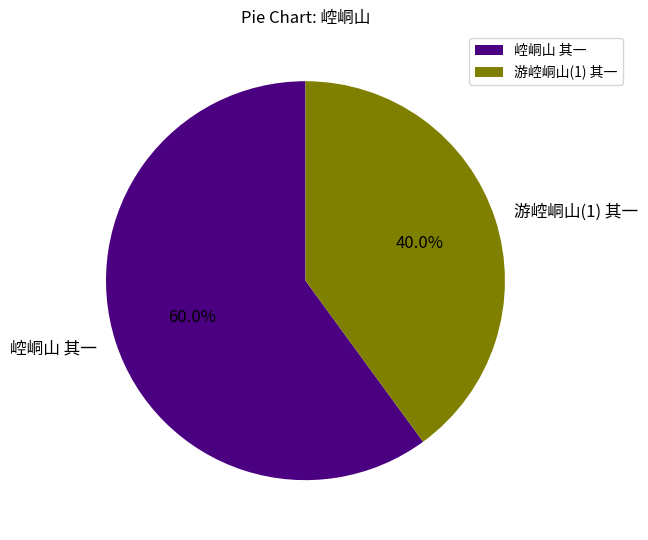

What percentage is NOT represented by 游崆峒山(1) 其一?

60.0%